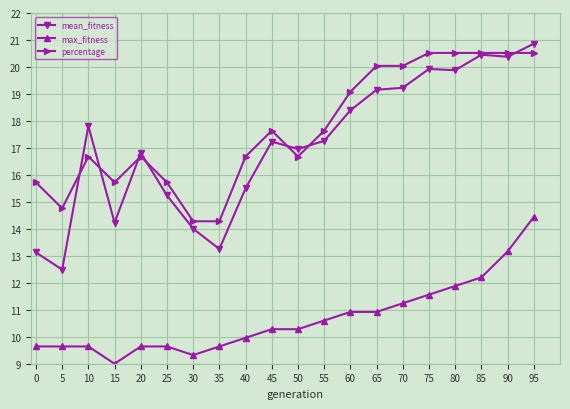

True or false: mean_fitness has more than 1 points higher than both neighbors.

True